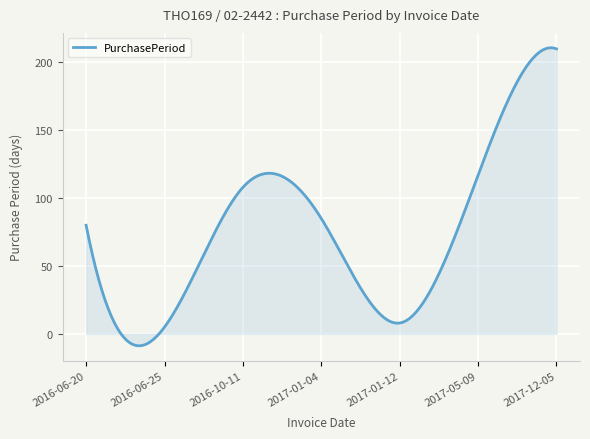

What is the greatest value displayed?

210.8